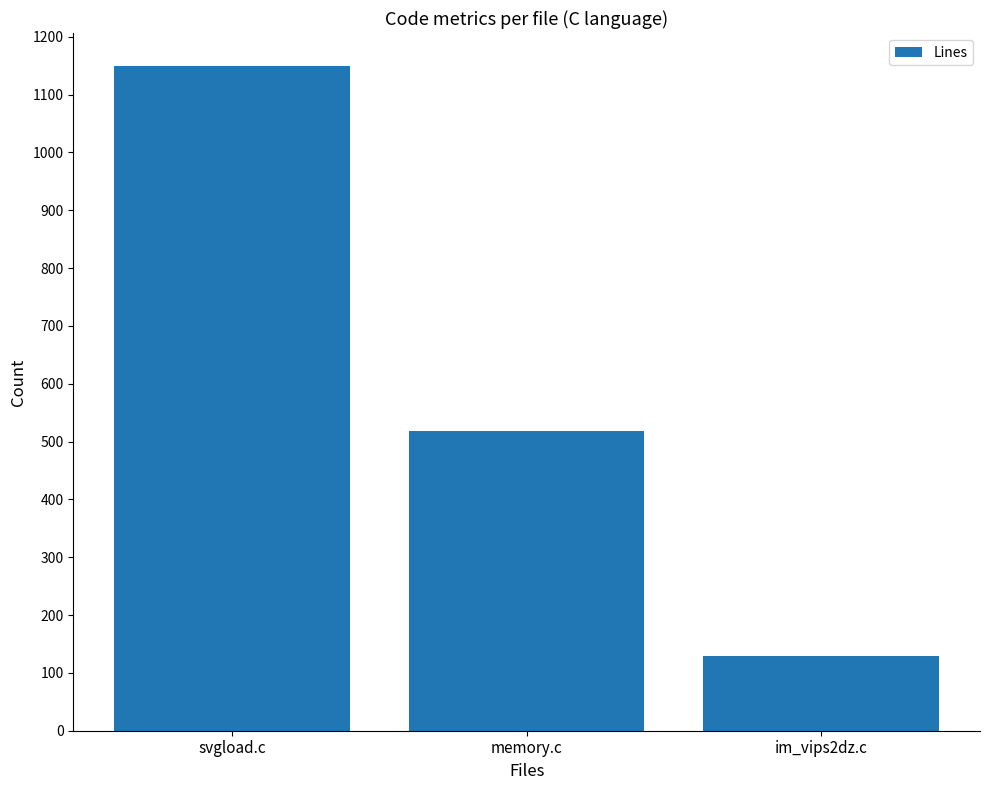

How many values are between 129 and 1149?

3